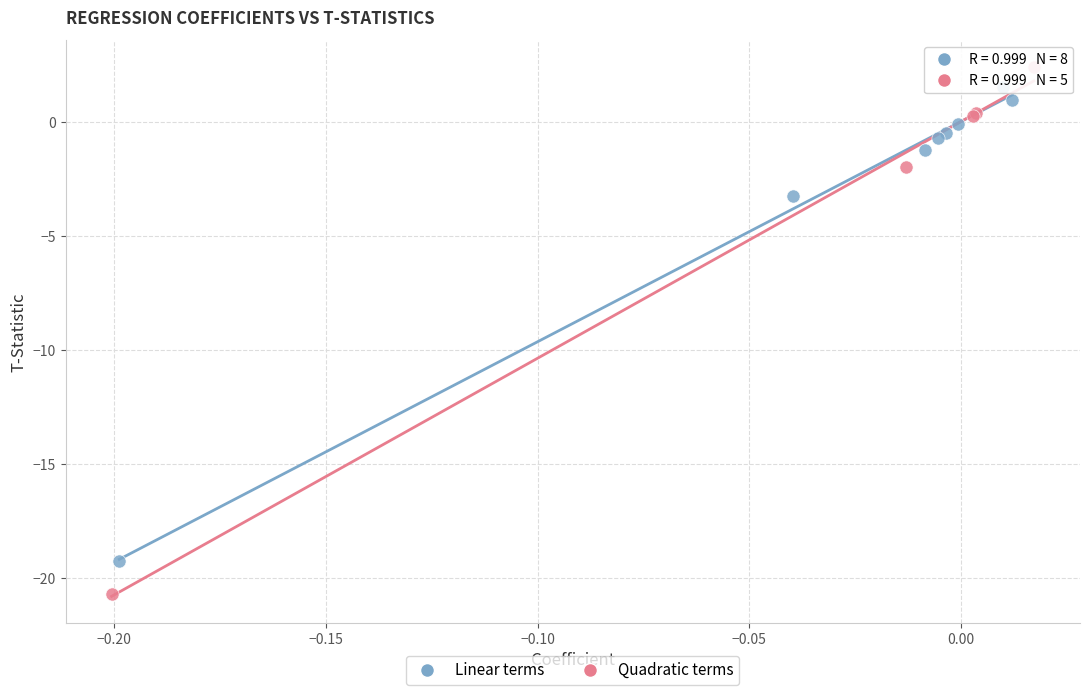

Which series has the widest spread of Y values?

Quadratic terms